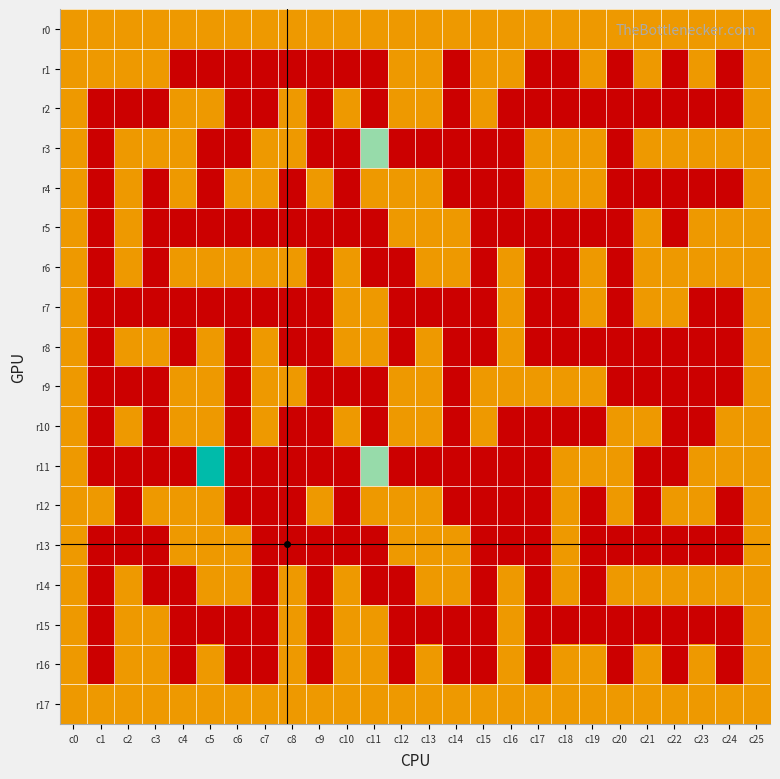

Reading left to right, extract all data points from this chart.

r0: c0=1	c1=1	c2=1	c3=1	c4=1	c5=1	c6=1	c7=1	c8=1	c9=1	c10=1	c11=1	c12=1	c13=1	c14=1	c15=1	c16=1	c17=1	c18=1	c19=1	c20=1	c21=1	c22=1	c23=1	c24=1	c25=1
r1: c0=1	c1=1	c2=1	c3=1	c4=0	c5=0	c6=0	c7=0	c8=0	c9=0	c10=0	c11=0	c12=1	c13=1	c14=0	c15=1	c16=1	c17=0	c18=0	c19=1	c20=0	c21=1	c22=0	c23=1	c24=0	c25=1
r2: c0=1	c1=0	c2=0	c3=0	c4=1	c5=1	c6=0	c7=0	c8=1	c9=0	c10=1	c11=0	c12=1	c13=1	c14=0	c15=1	c16=0	c17=0	c18=0	c19=0	c20=0	c21=0	c22=0	c23=0	c24=0	c25=1
r3: c0=1	c1=0	c2=1	c3=1	c4=1	c5=0	c6=0	c7=1	c8=1	c9=0	c10=0	c11=2	c12=0	c13=0	c14=0	c15=0	c16=0	c17=1	c18=1	c19=1	c20=0	c21=1	c22=1	c23=1	c24=1	c25=1
r4: c0=1	c1=0	c2=1	c3=0	c4=1	c5=0	c6=1	c7=1	c8=0	c9=1	c10=0	c11=1	c12=1	c13=1	c14=0	c15=0	c16=0	c17=1	c18=1	c19=1	c20=0	c21=0	c22=0	c23=0	c24=0	c25=1
r5: c0=1	c1=0	c2=1	c3=0	c4=0	c5=0	c6=0	c7=0	c8=0	c9=0	c10=0	c11=0	c12=1	c13=1	c14=1	c15=0	c16=0	c17=0	c18=0	c19=0	c20=0	c21=1	c22=0	c23=1	c24=1	c25=1
r6: c0=1	c1=0	c2=1	c3=0	c4=1	c5=1	c6=1	c7=1	c8=1	c9=0	c10=1	c11=0	c12=0	c13=1	c14=1	c15=0	c16=1	c17=0	c18=0	c19=1	c20=0	c21=1	c22=1	c23=1	c24=1	c25=1
r7: c0=1	c1=0	c2=0	c3=0	c4=0	c5=0	c6=0	c7=0	c8=0	c9=0	c10=1	c11=1	c12=0	c13=0	c14=0	c15=0	c16=1	c17=0	c18=0	c19=1	c20=0	c21=1	c22=1	c23=0	c24=0	c25=1
r8: c0=1	c1=0	c2=1	c3=1	c4=0	c5=1	c6=0	c7=1	c8=0	c9=0	c10=1	c11=1	c12=0	c13=1	c14=0	c15=0	c16=1	c17=0	c18=0	c19=0	c20=0	c21=0	c22=0	c23=0	c24=0	c25=1
r9: c0=1	c1=0	c2=0	c3=0	c4=1	c5=1	c6=0	c7=1	c8=1	c9=0	c10=0	c11=0	c12=1	c13=1	c14=0	c15=1	c16=1	c17=1	c18=1	c19=1	c20=0	c21=0	c22=0	c23=0	c24=0	c25=1
r10: c0=1	c1=0	c2=1	c3=0	c4=1	c5=1	c6=0	c7=1	c8=0	c9=0	c10=1	c11=0	c12=1	c13=1	c14=0	c15=1	c16=0	c17=0	c18=0	c19=0	c20=1	c21=1	c22=0	c23=0	c24=1	c25=1
r11: c0=1	c1=0	c2=0	c3=0	c4=0	c5=3	c6=0	c7=0	c8=0	c9=0	c10=0	c11=2	c12=0	c13=0	c14=0	c15=0	c16=0	c17=0	c18=1	c19=1	c20=1	c21=0	c22=0	c23=1	c24=1	c25=1
r12: c0=1	c1=1	c2=0	c3=1	c4=1	c5=1	c6=0	c7=0	c8=0	c9=1	c10=0	c11=1	c12=1	c13=1	c14=0	c15=0	c16=0	c17=0	c18=1	c19=0	c20=1	c21=0	c22=1	c23=1	c24=0	c25=1
r13: c0=1	c1=0	c2=0	c3=0	c4=1	c5=1	c6=1	c7=0	c8=0	c9=0	c10=0	c11=0	c12=1	c13=1	c14=1	c15=0	c16=0	c17=0	c18=1	c19=0	c20=0	c21=0	c22=0	c23=0	c24=0	c25=1
r14: c0=1	c1=0	c2=1	c3=0	c4=0	c5=1	c6=1	c7=0	c8=1	c9=0	c10=1	c11=0	c12=0	c13=1	c14=1	c15=0	c16=1	c17=0	c18=1	c19=0	c20=1	c21=1	c22=1	c23=1	c24=1	c25=1
r15: c0=1	c1=0	c2=1	c3=1	c4=0	c5=0	c6=0	c7=0	c8=1	c9=0	c10=1	c11=1	c12=0	c13=0	c14=0	c15=0	c16=1	c17=0	c18=0	c19=0	c20=0	c21=0	c22=0	c23=0	c24=0	c25=1
r16: c0=1	c1=0	c2=1	c3=1	c4=0	c5=1	c6=0	c7=0	c8=1	c9=0	c10=1	c11=1	c12=0	c13=1	c14=0	c15=0	c16=1	c17=0	c18=1	c19=1	c20=0	c21=1	c22=0	c23=1	c24=0	c25=1
r17: c0=1	c1=1	c2=1	c3=1	c4=1	c5=1	c6=1	c7=1	c8=1	c9=1	c10=1	c11=1	c12=1	c13=1	c14=1	c15=1	c16=1	c17=1	c18=1	c19=1	c20=1	c21=1	c22=1	c23=1	c24=1	c25=1